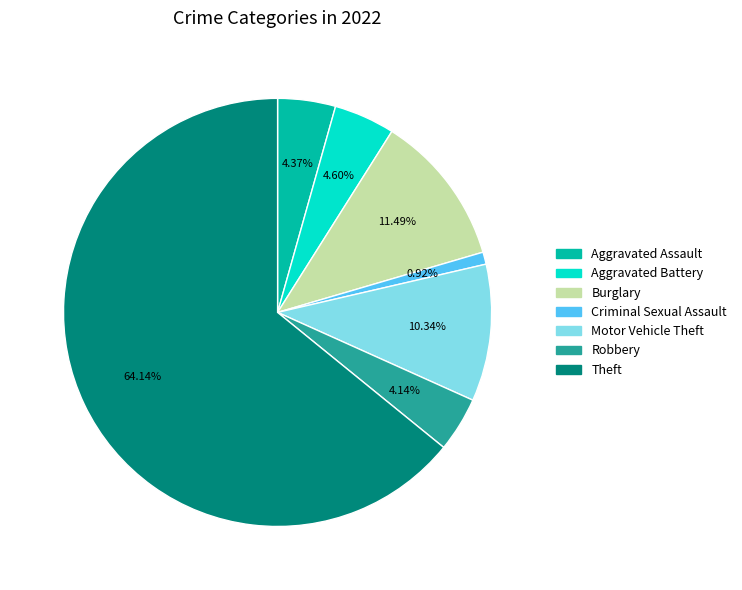

Is there a majority slice in this chart?

Yes